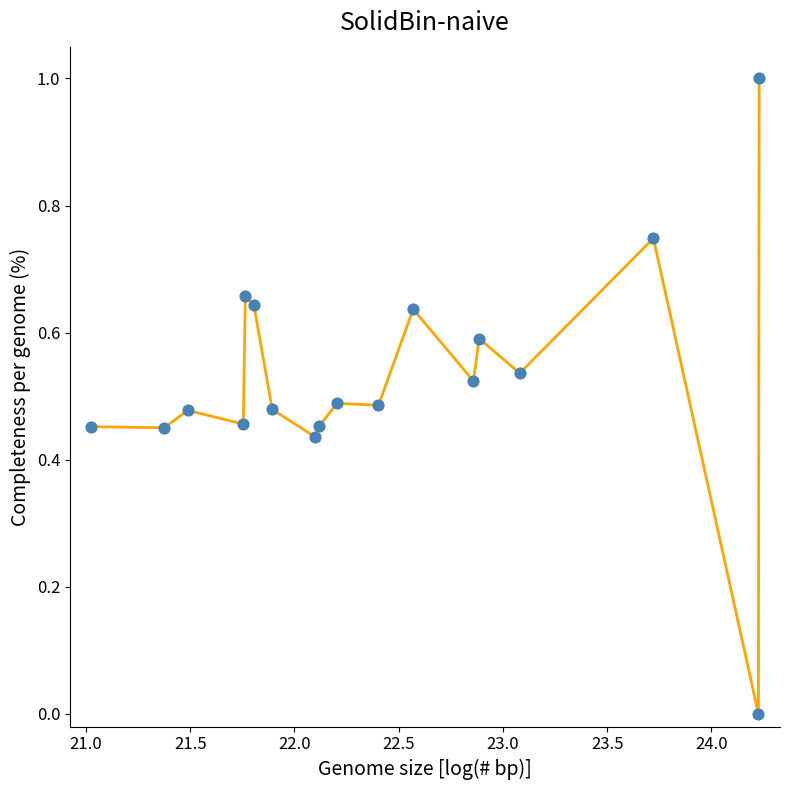

What is the difference between the maximum and minimum values?

1.0